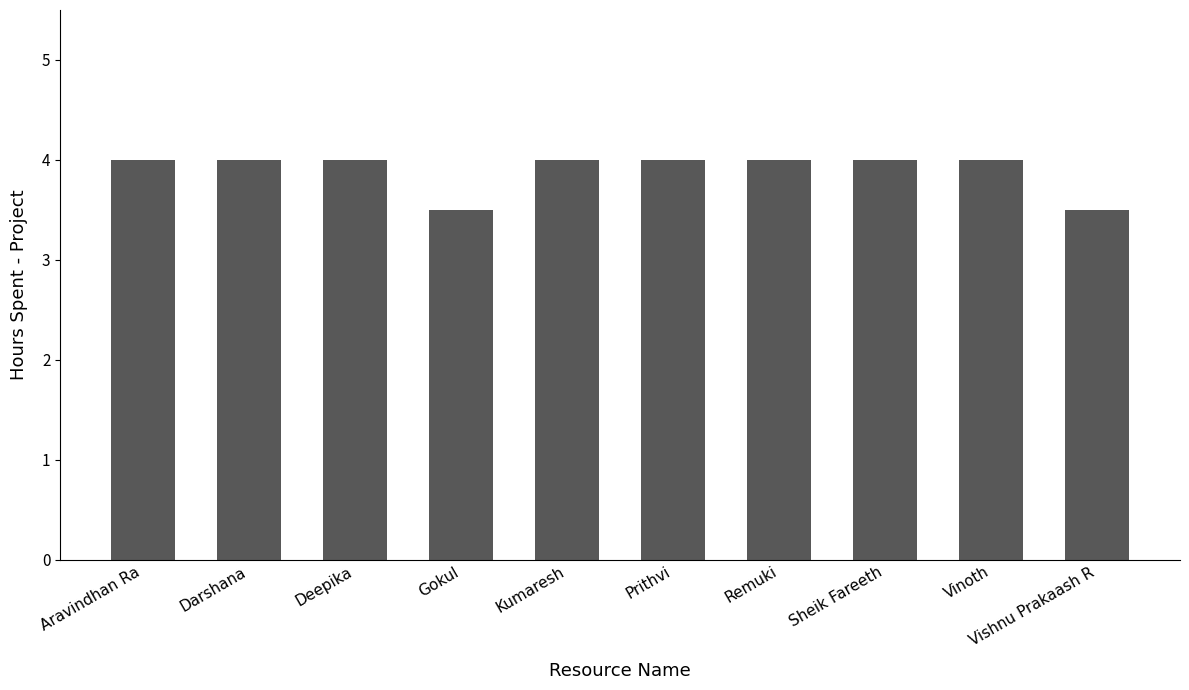

What is the maximum value shown in the chart?

4.0